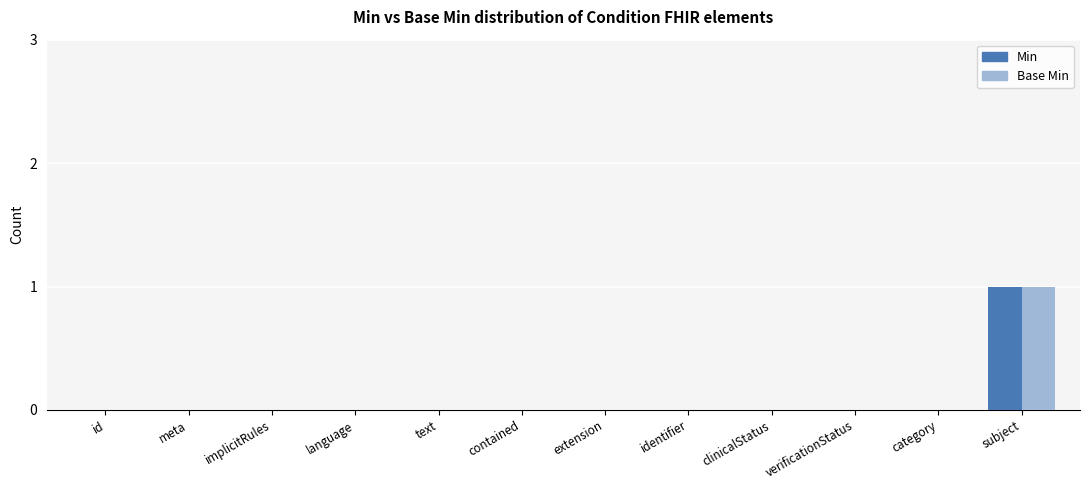

How many groups of bars are there?

12